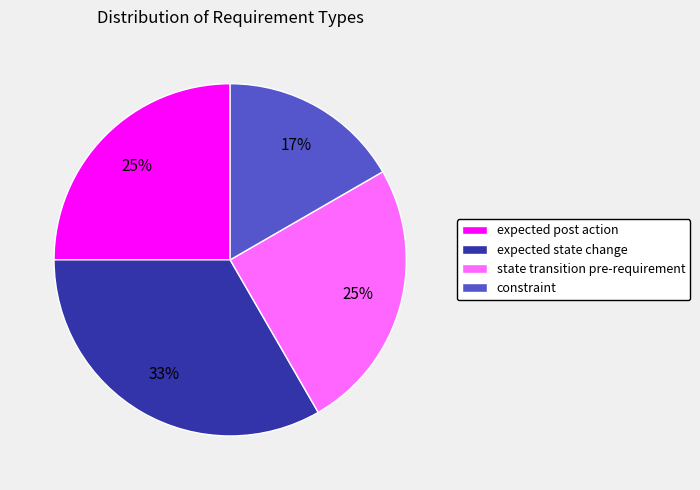

True or false: constraint accounts for 17% of the total.

True